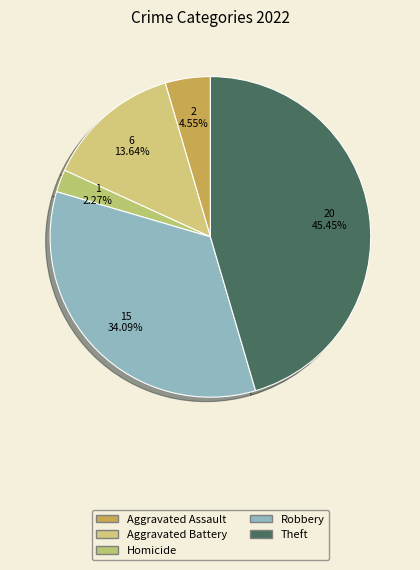

Count the number of slices in the pie.

5